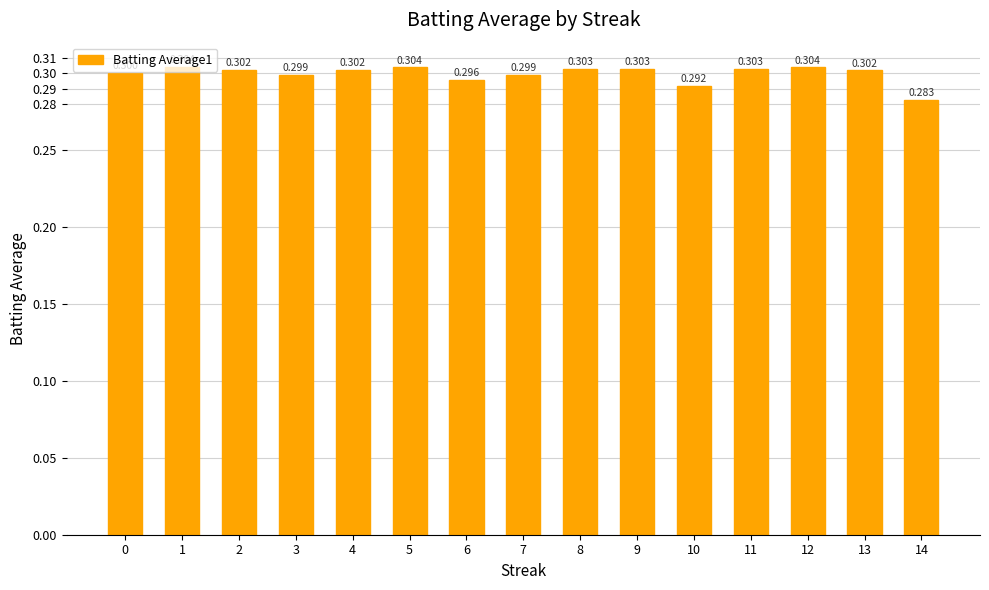

List the labels in order of value, largest first.

1, 5, 12, 8, 9, 11, 4, 2, 13, 0, 3, 7, 6, 10, 14